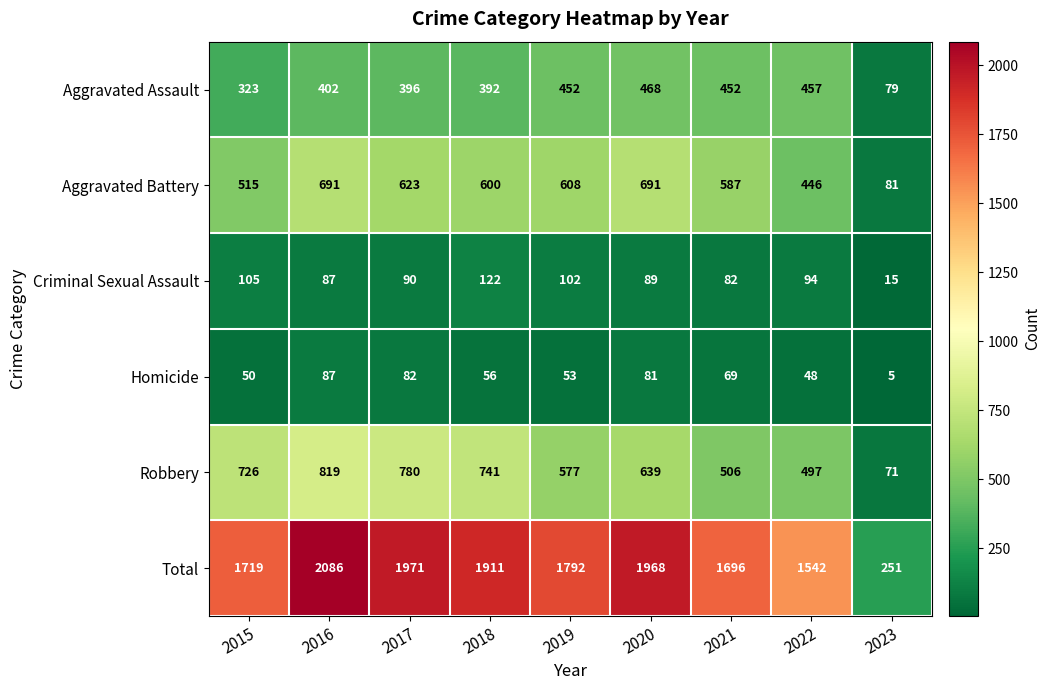

Read the Homicide value at 2015.

50